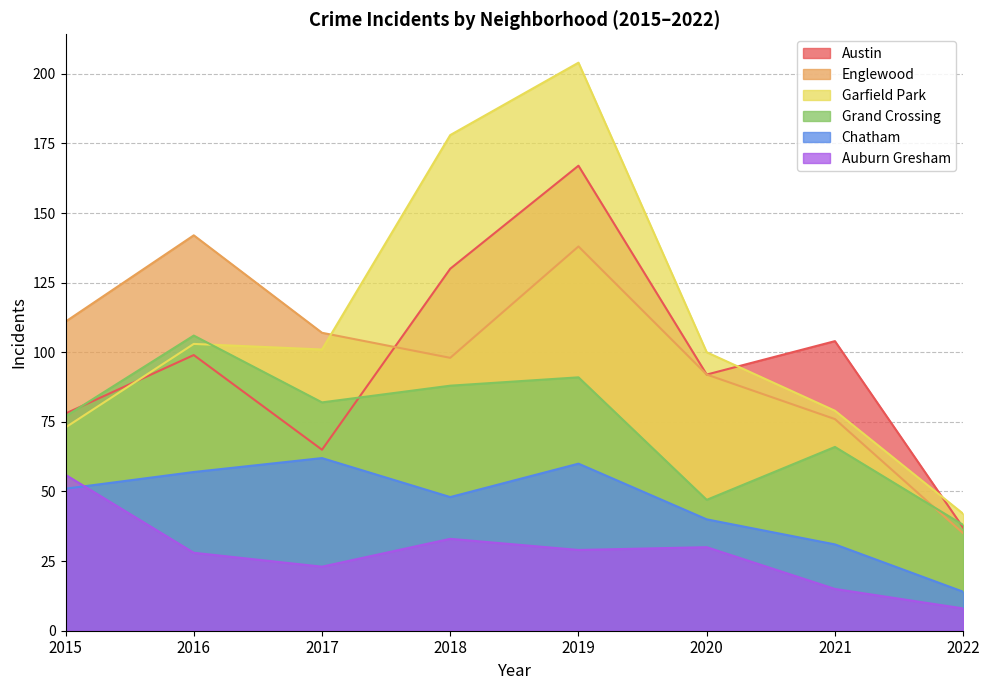

What are all the series names shown in the legend?

Austin, Englewood, Garfield Park, Grand Crossing, Chatham, Auburn Gresham